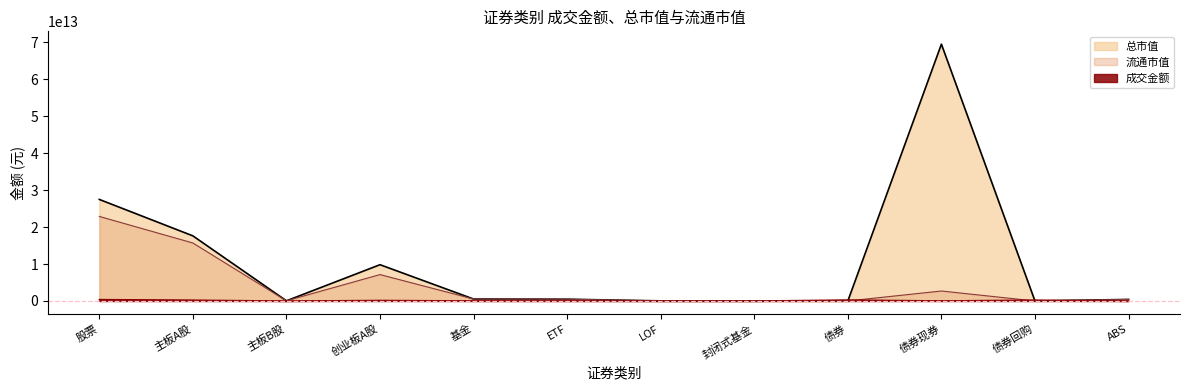

Does the chart display data point markers on the line(s)?

No